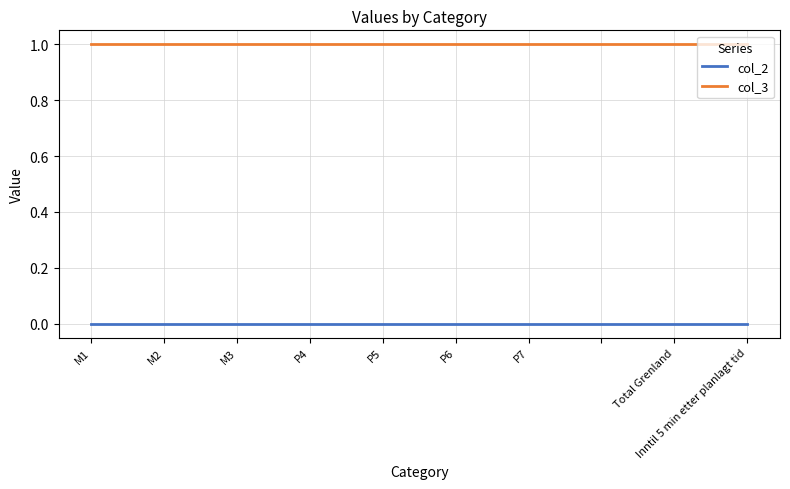

True or false: col_2 and col_3 cross at least once.

False